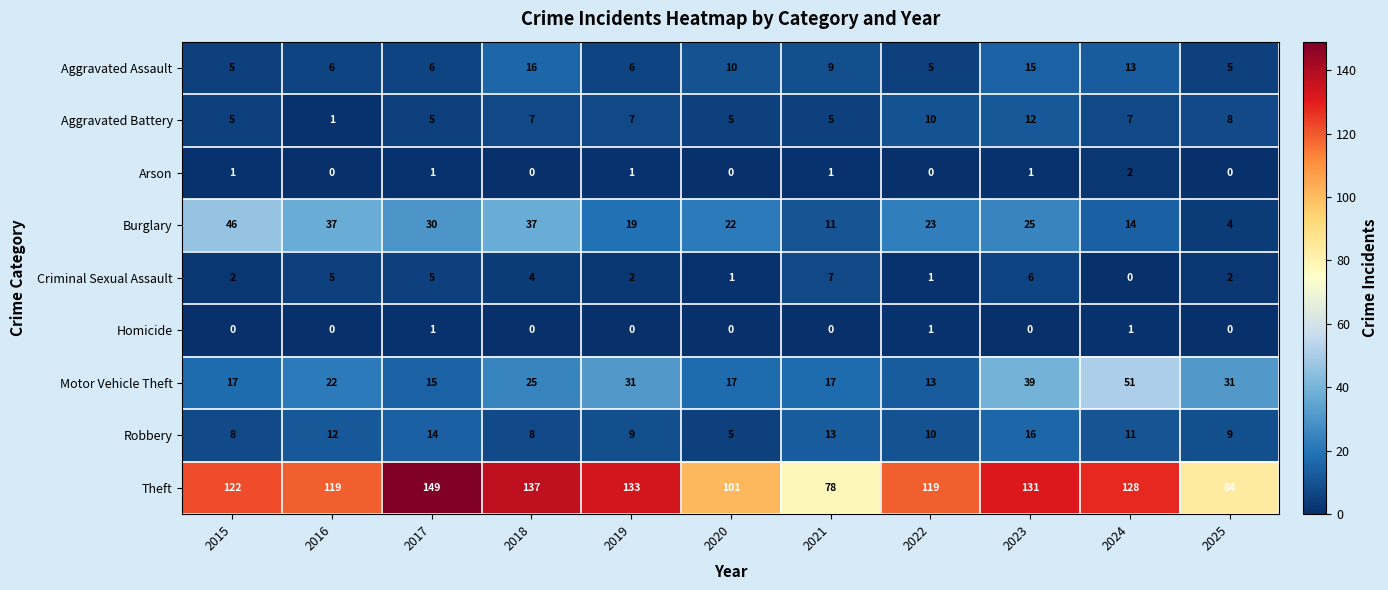

What is the difference between the maximum and minimum values in the Aggravated Assault series?

11